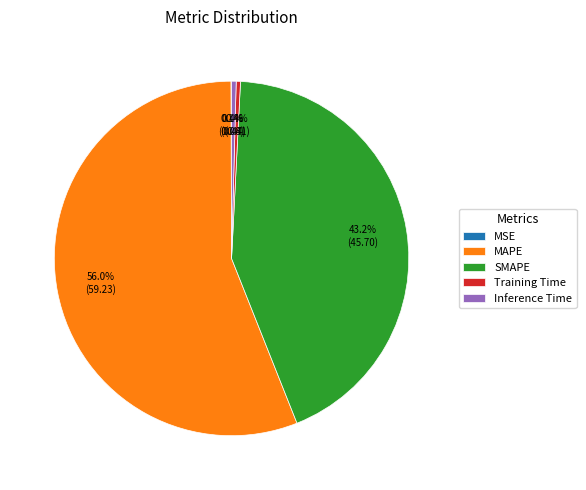

What percentage do Training Time and Inference Time together represent?

0.8%